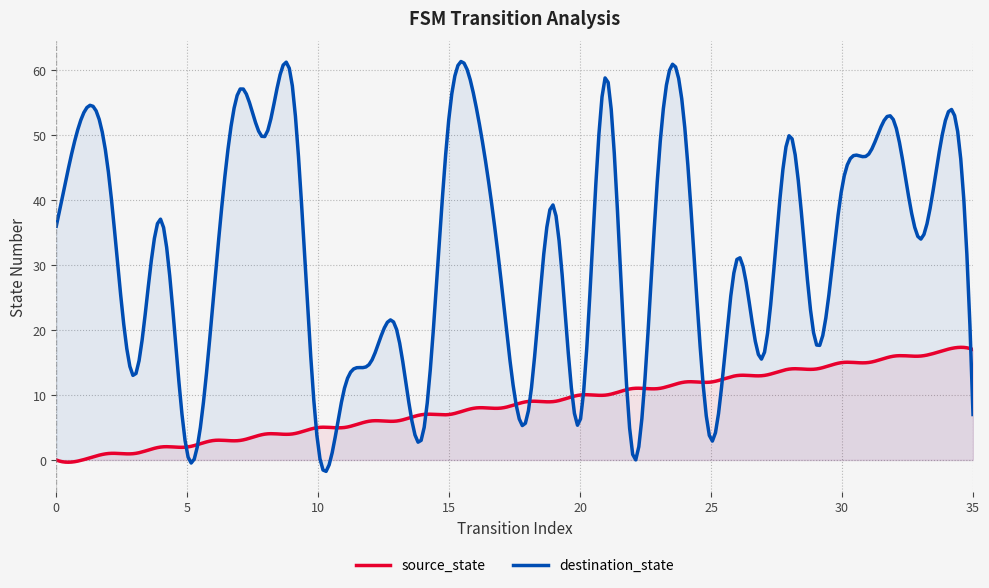

What is the value of the destination_state point at the 21st from the left?

6